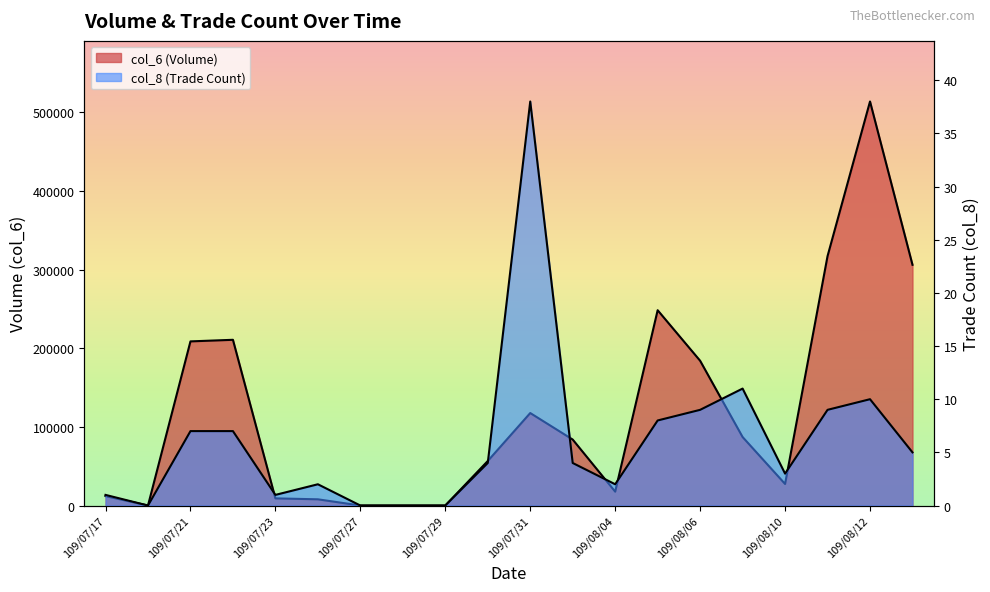

True or false: col_8 has more than 0 interior local peaks.

True